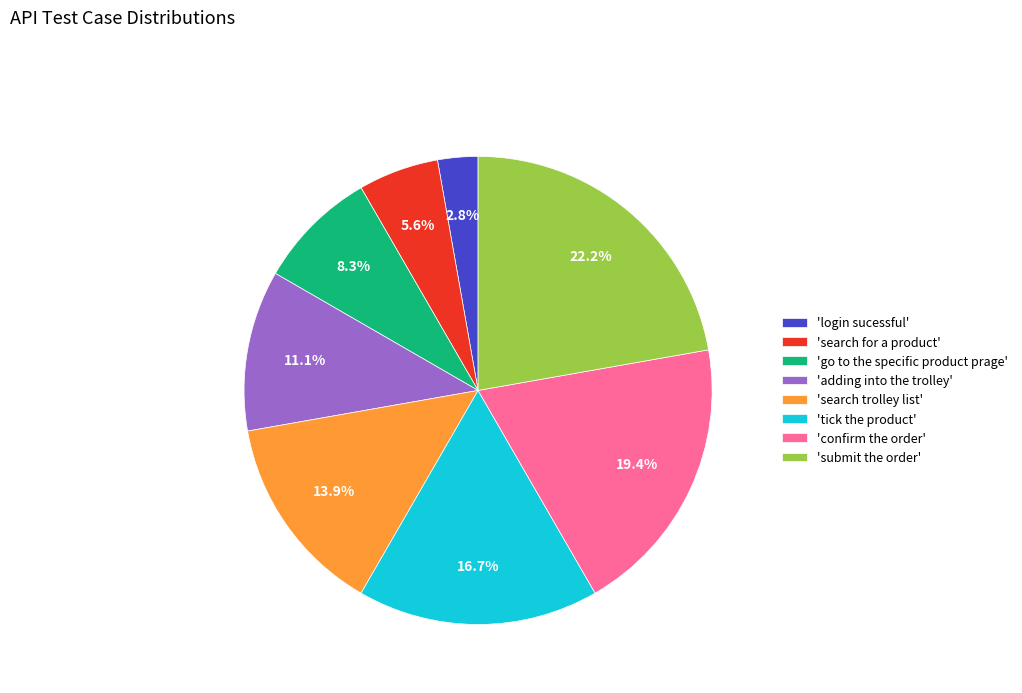

Does any single category account for the majority?

No